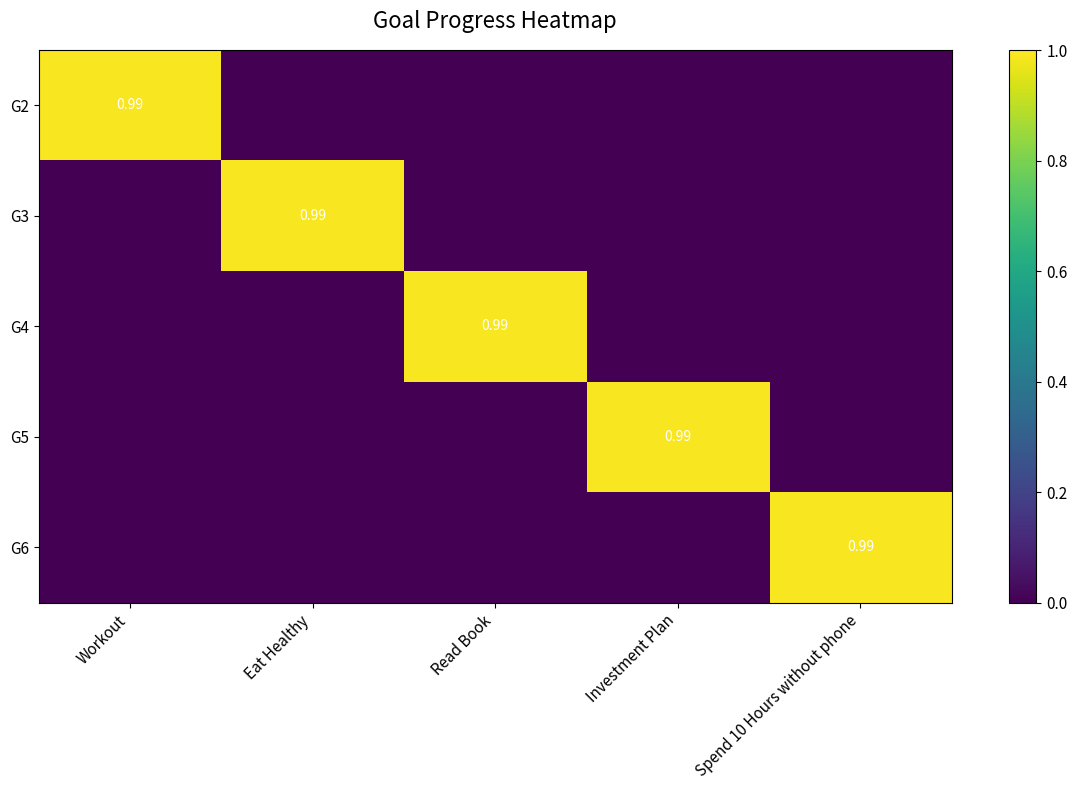

How many values in G2 are above zero?

1